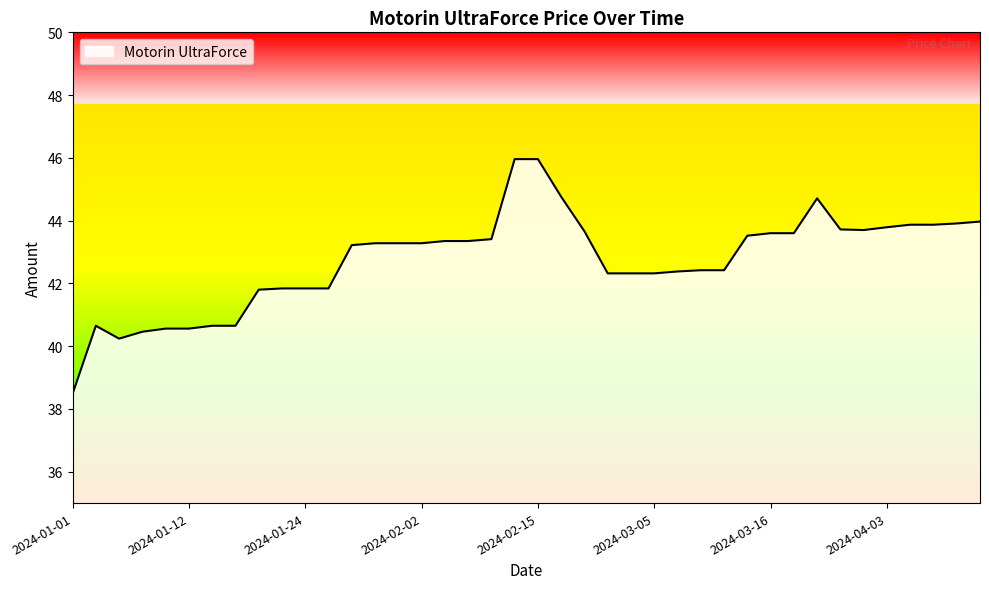

What is the difference between the maximum and minimum values?

7.5